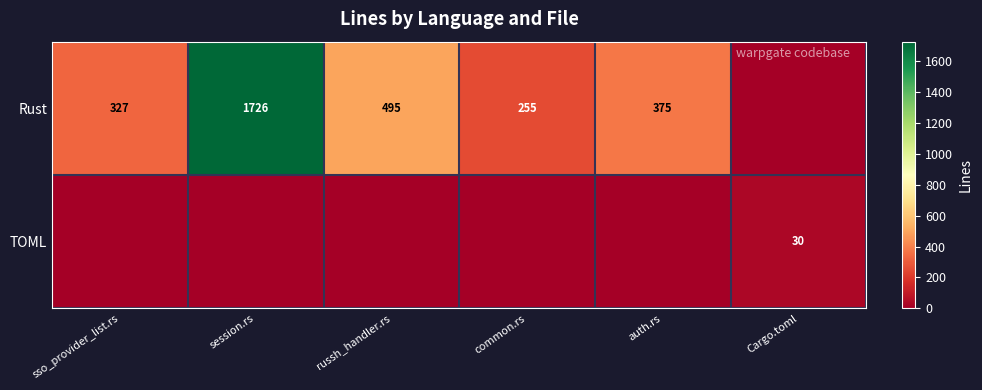

The value of Rust at common.rs is 119. True or false?

False